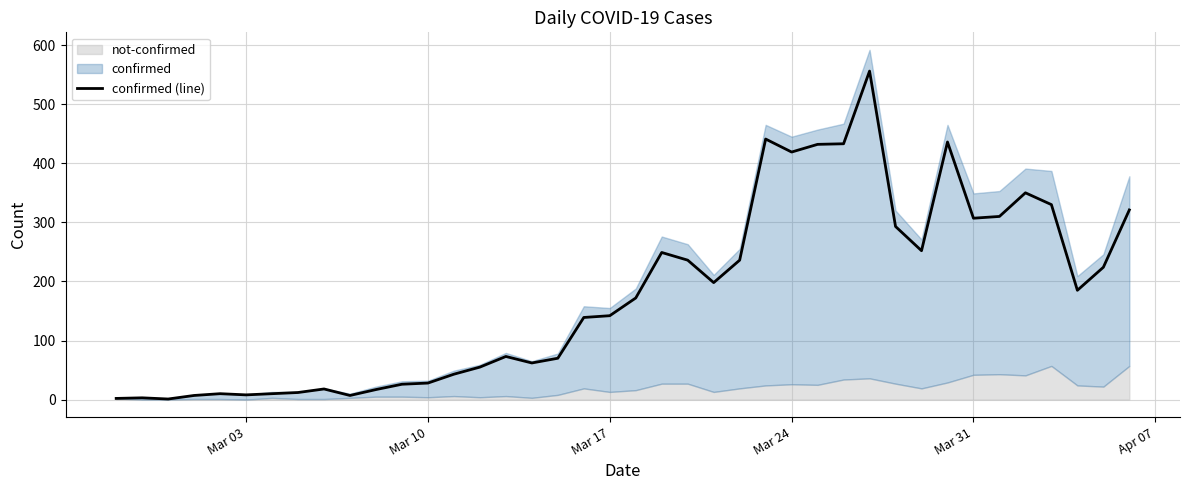

What is the highest value of the confirmed (line) series?

556